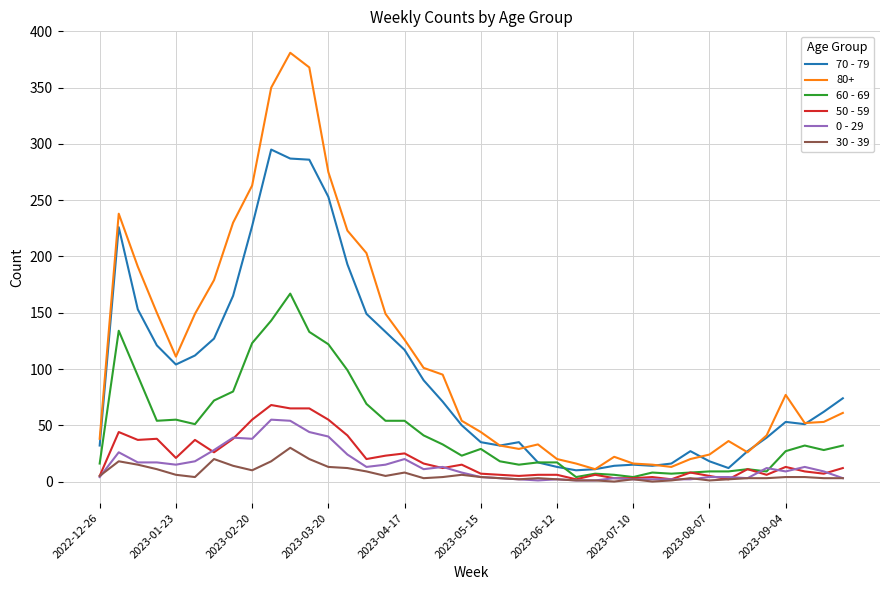

Which series has the largest range (max minus min)?

80+